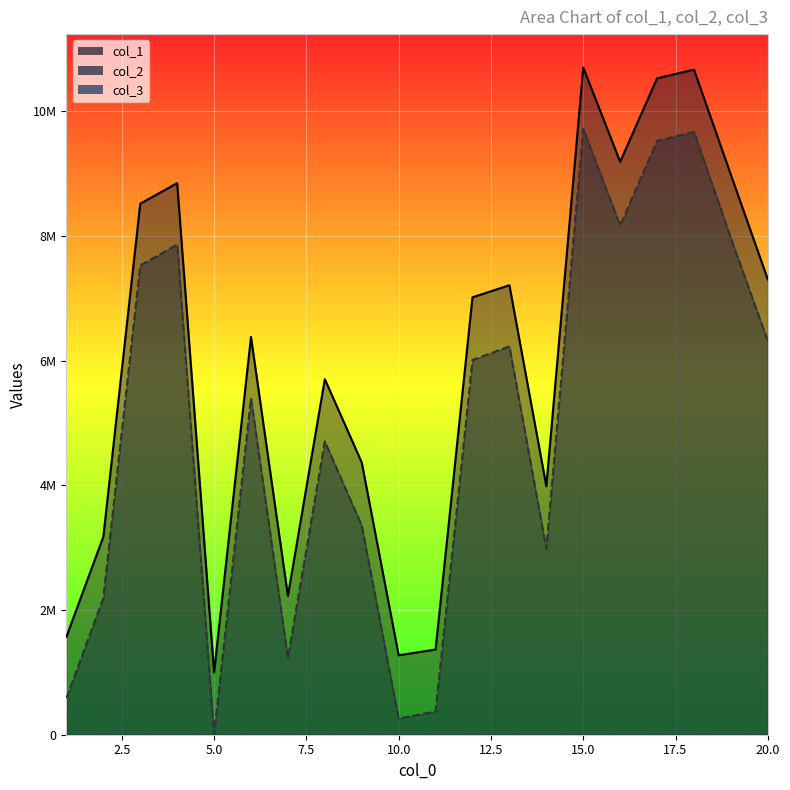

At which category does col_1 reach its first local peak?

4